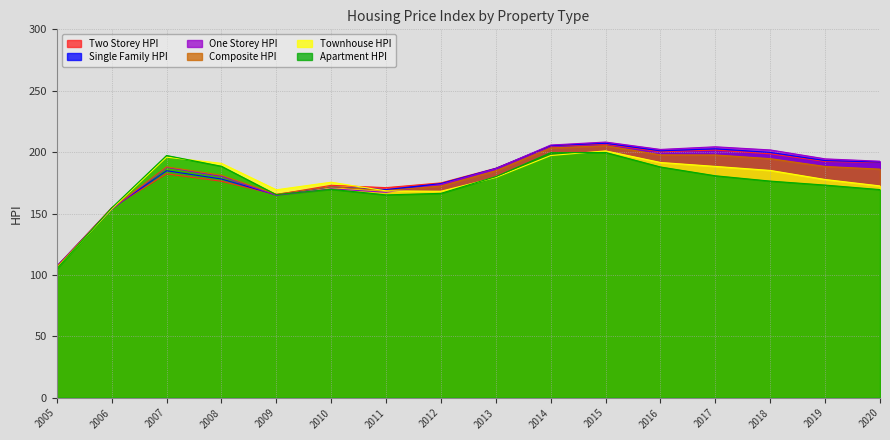

True or false: Apartment_HPI and Single_Family_HPI cross at least once.

True